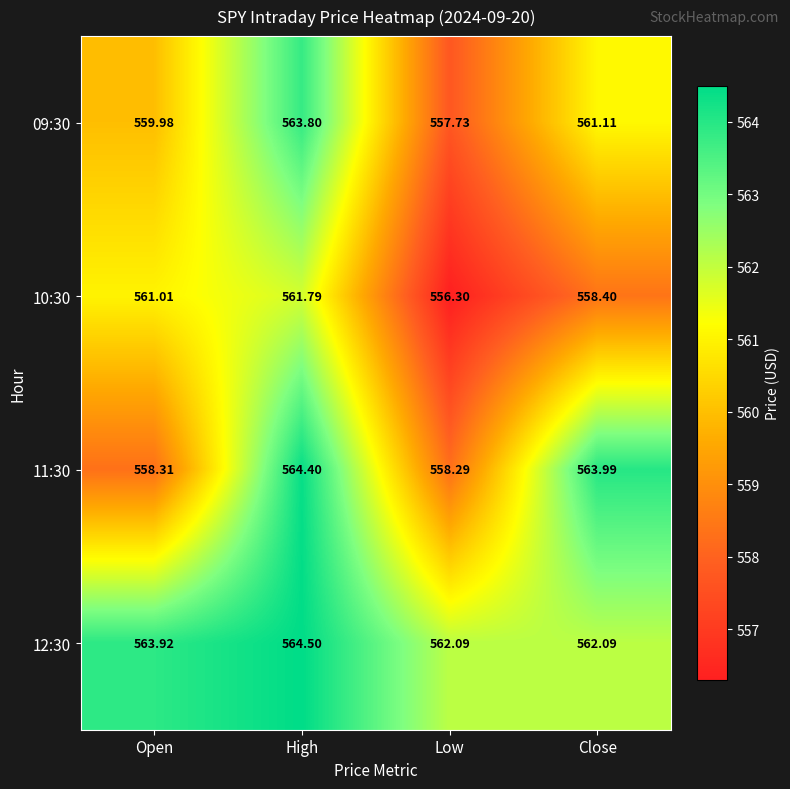

Between High and Close, which series saw the biggest shift?

10:30